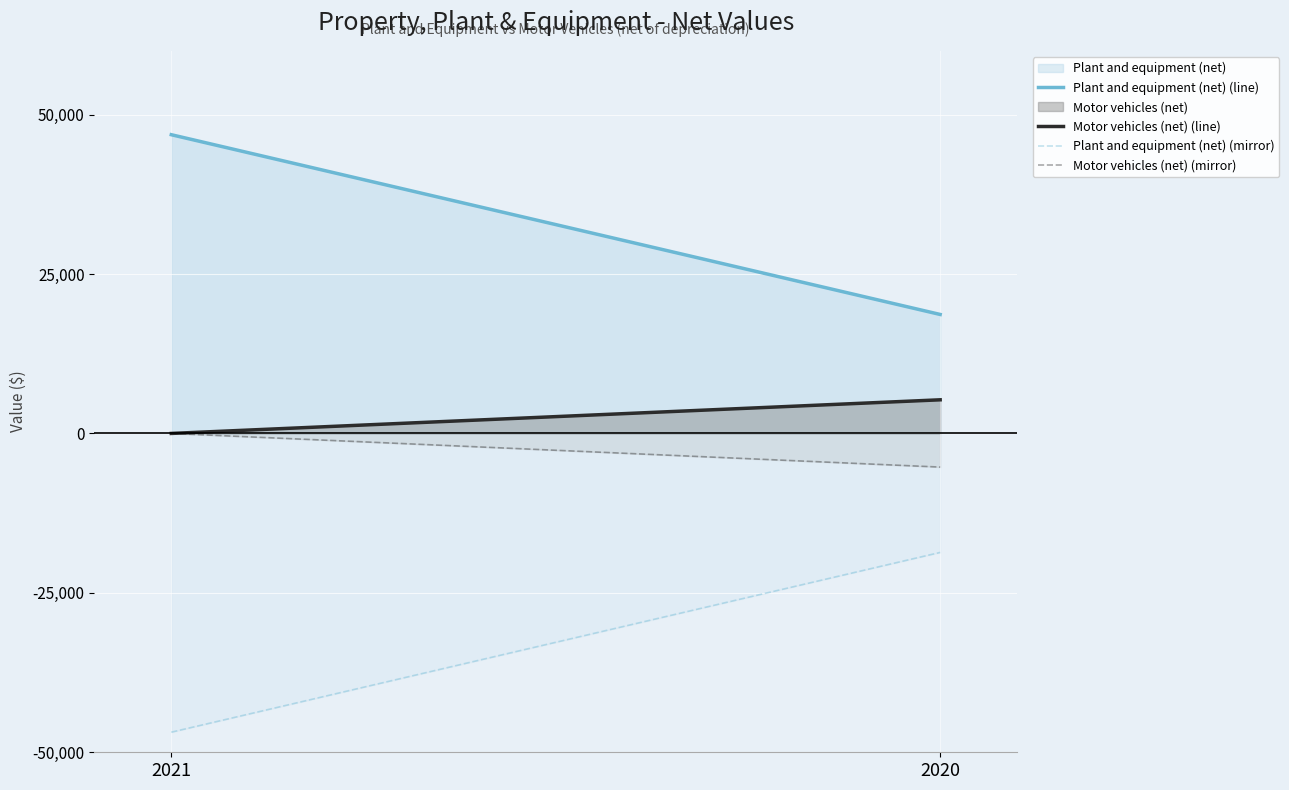

What is the spread (max minus min) of values at 2020?

37318